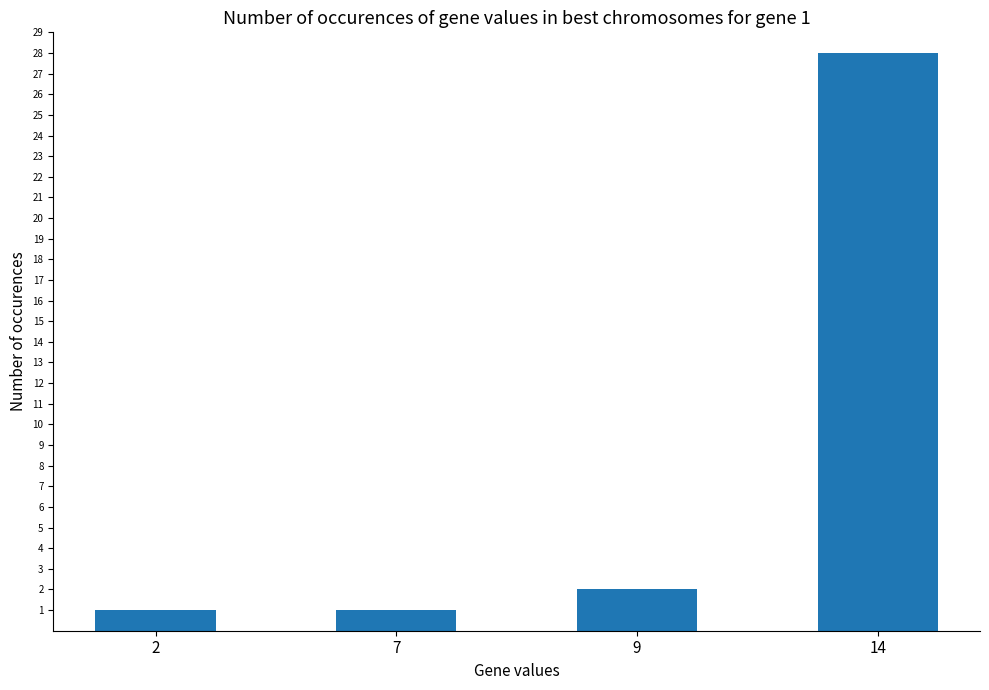

What is the average value?

8